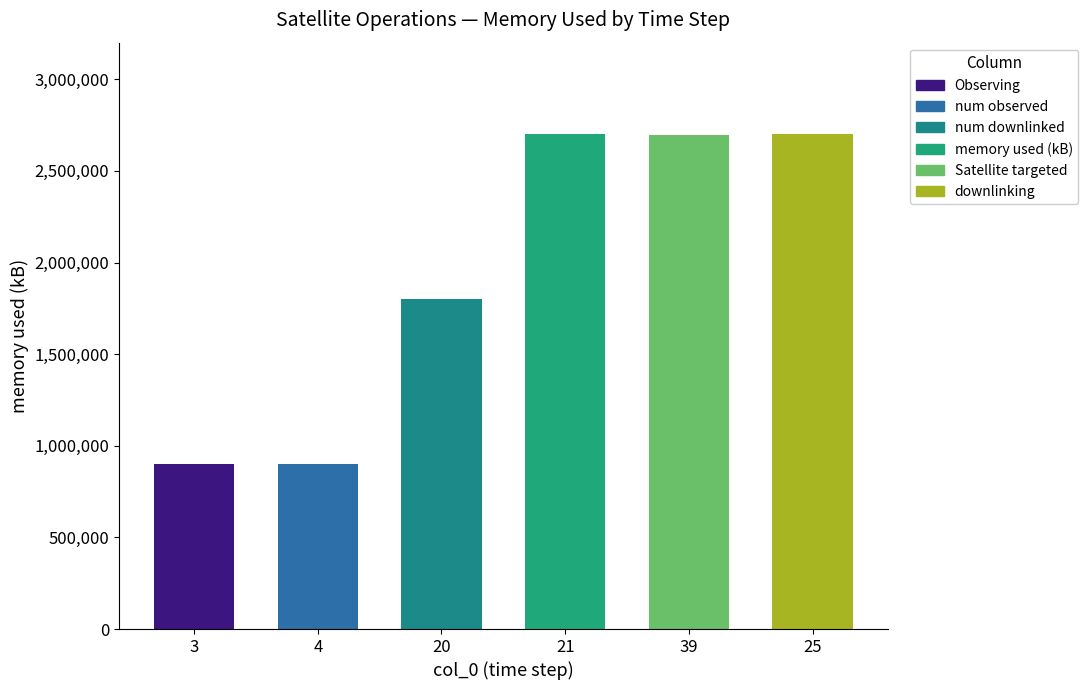

Is it true that the value at 25 is 2700000?

True